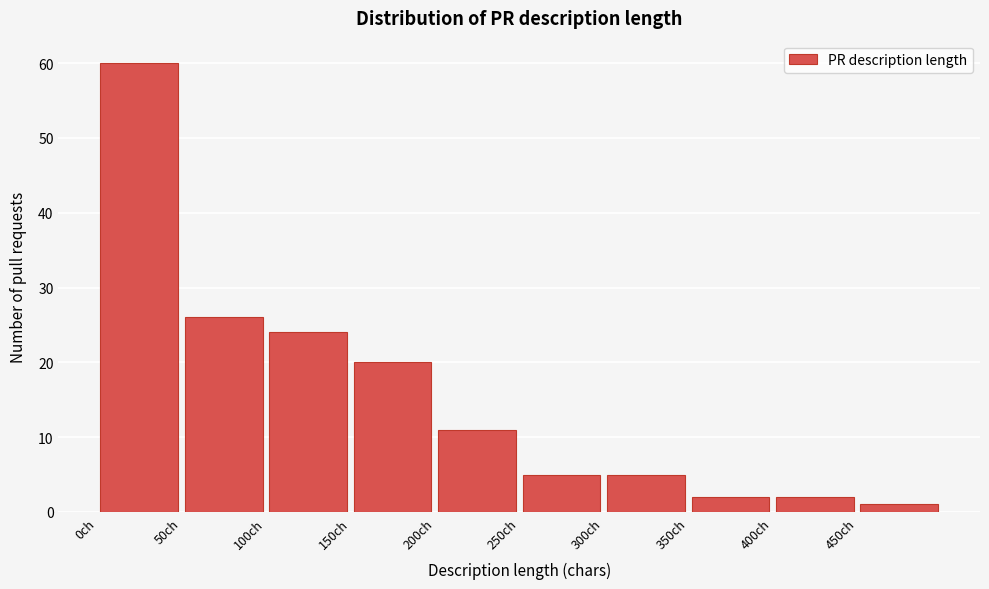

What is the height of the bar covering 350 to 400 on the x-axis? The values are not printed on the chart, so give them approximately, as read against the axis.

2